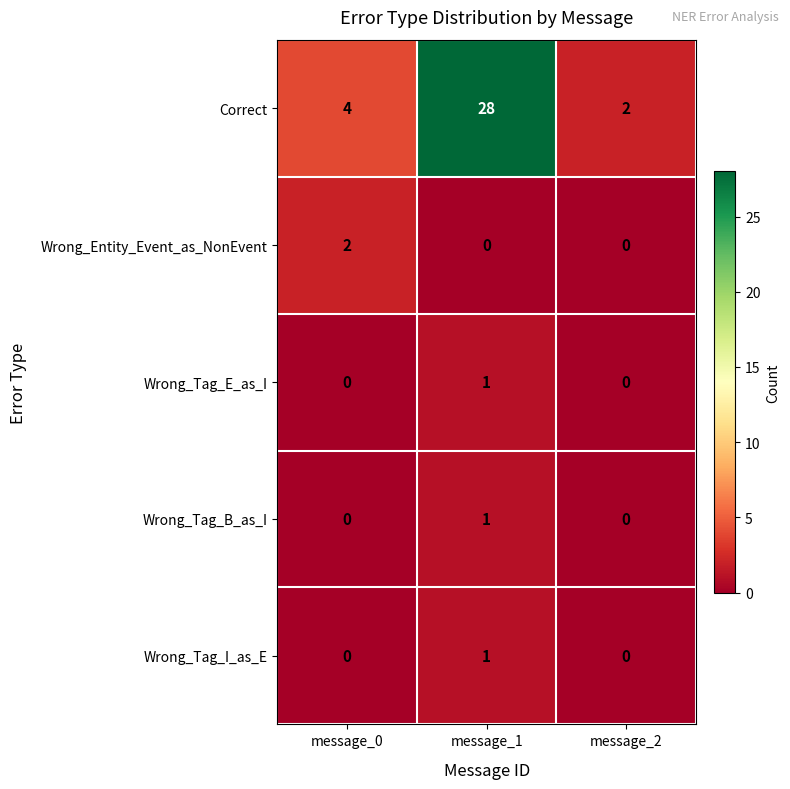

At how many categories does at least one series exceed 11?

1